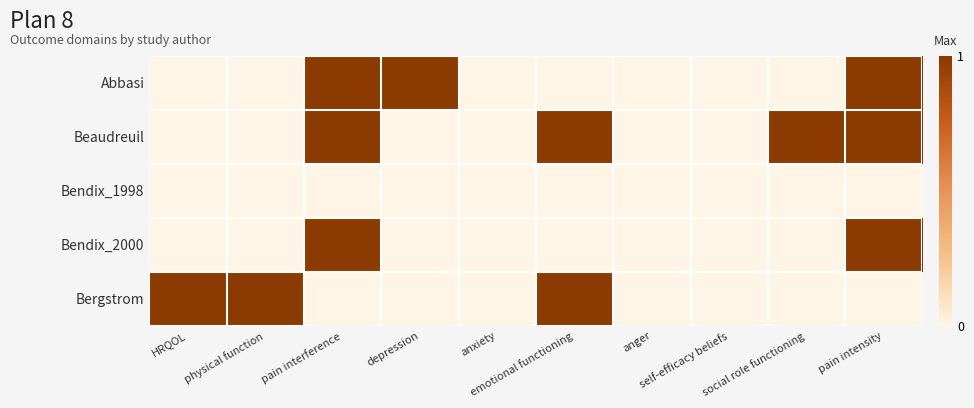

Between depression and self-efficacy beliefs, which is larger?

depression